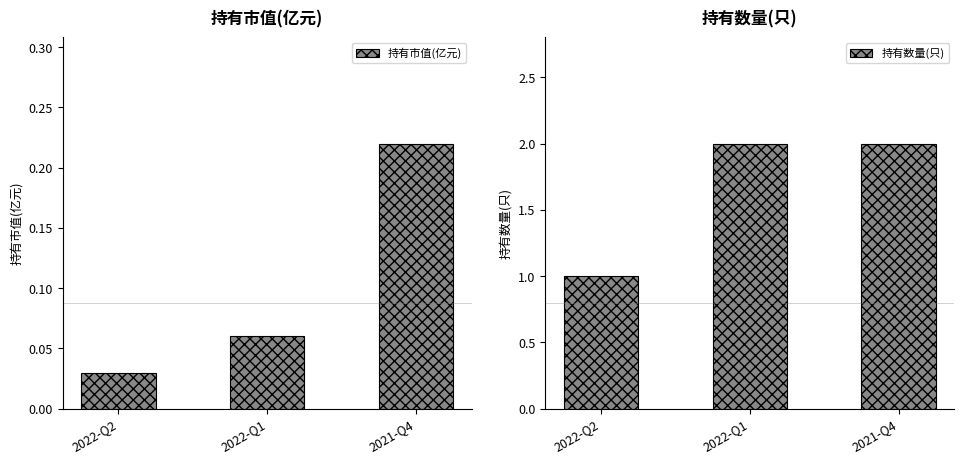

Between 2022-Q2 and 2022-Q1, which series saw the biggest shift?

持有数量(只)